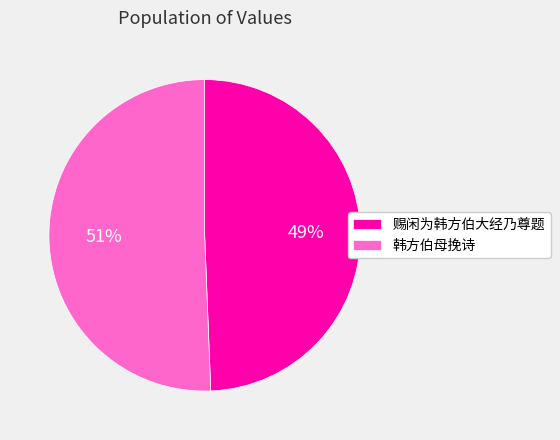

To the nearest percent, what is the combined percentage of 韩方伯母挽诗 and 赐闲为韩方伯大经乃尊题?

100%